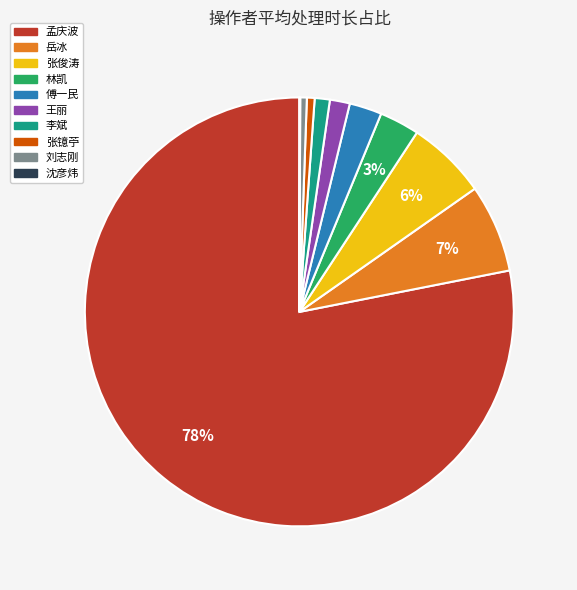

Is it true that 岳冰 is 1% of the pie?

False